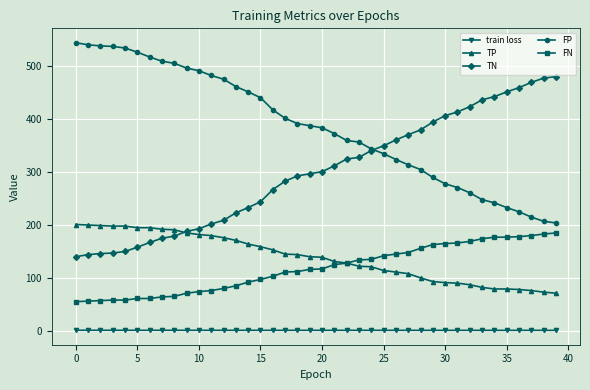

What are all the series names shown in the legend?

train loss, TP, TN, FP, FN